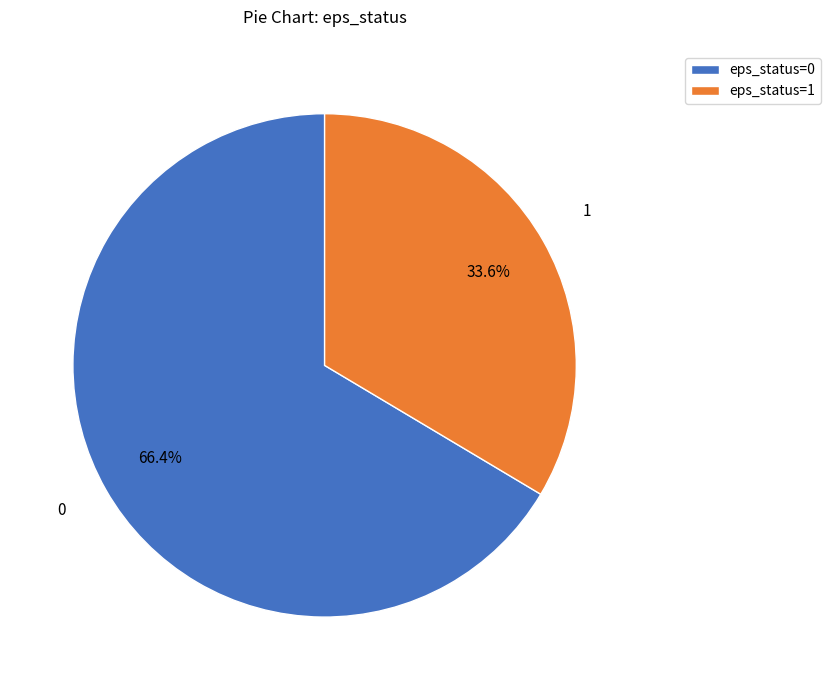

Which category has the smallest portion of the pie?

eps_status=1